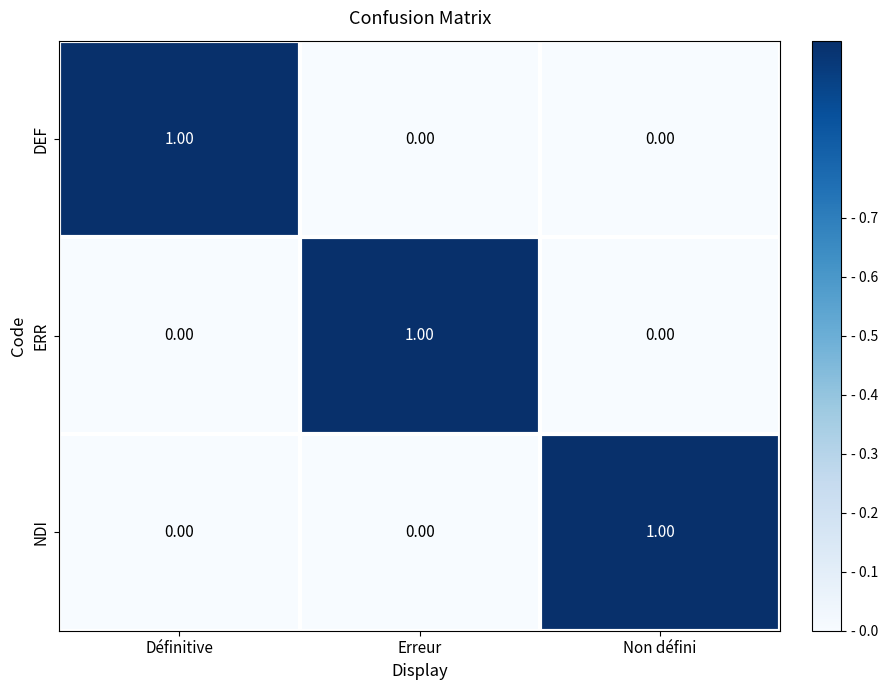

At how many categories does at least one series exceed 0?

3